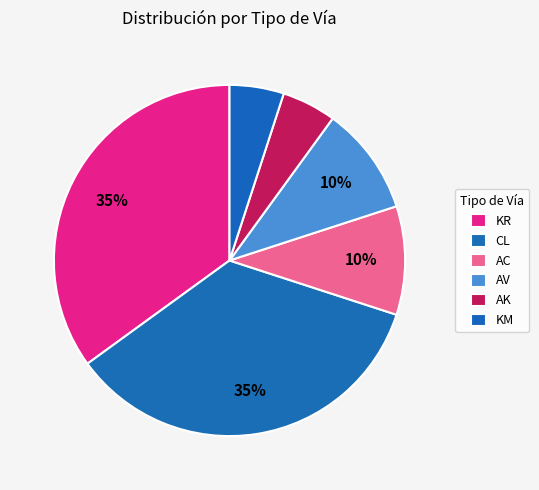

Count the number of slices in the pie.

6